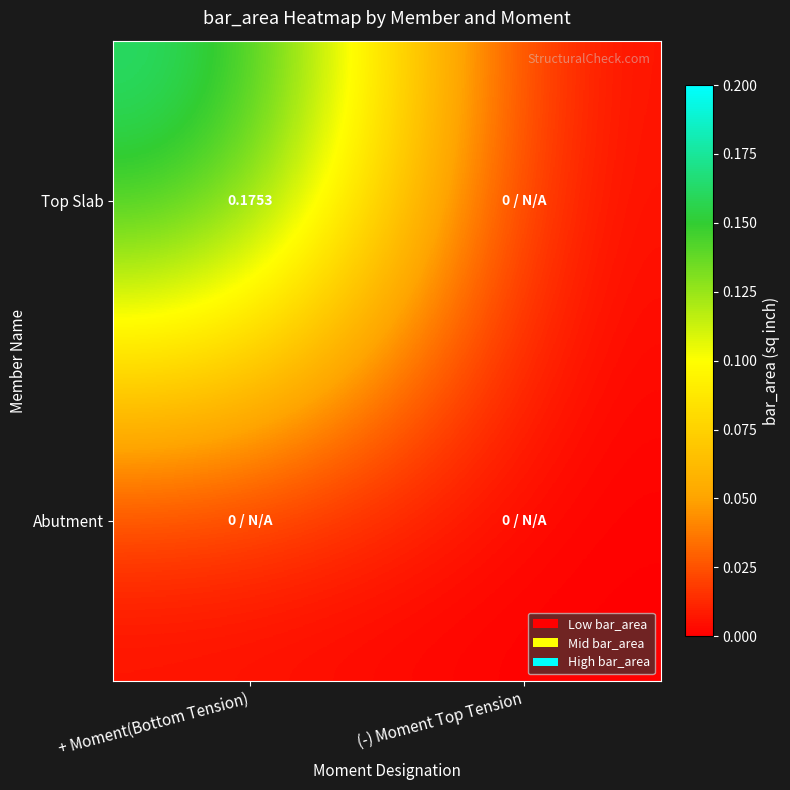

What is the sum of the Top Slab values at + Moment(Bottom Tension) and (-) Moment Top Tension?

0.2